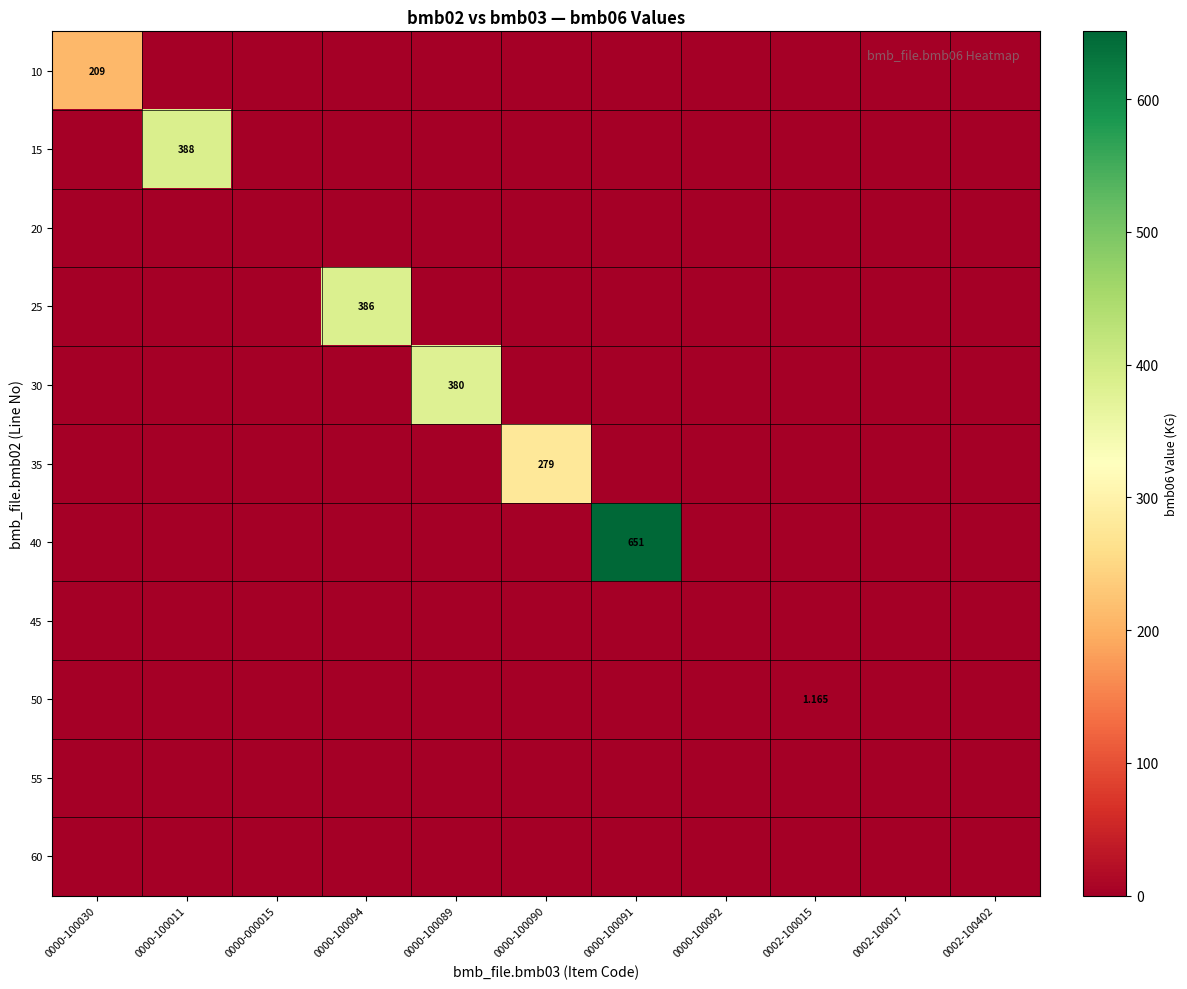

Where is 20 nearest to the value 0?

0000-100030